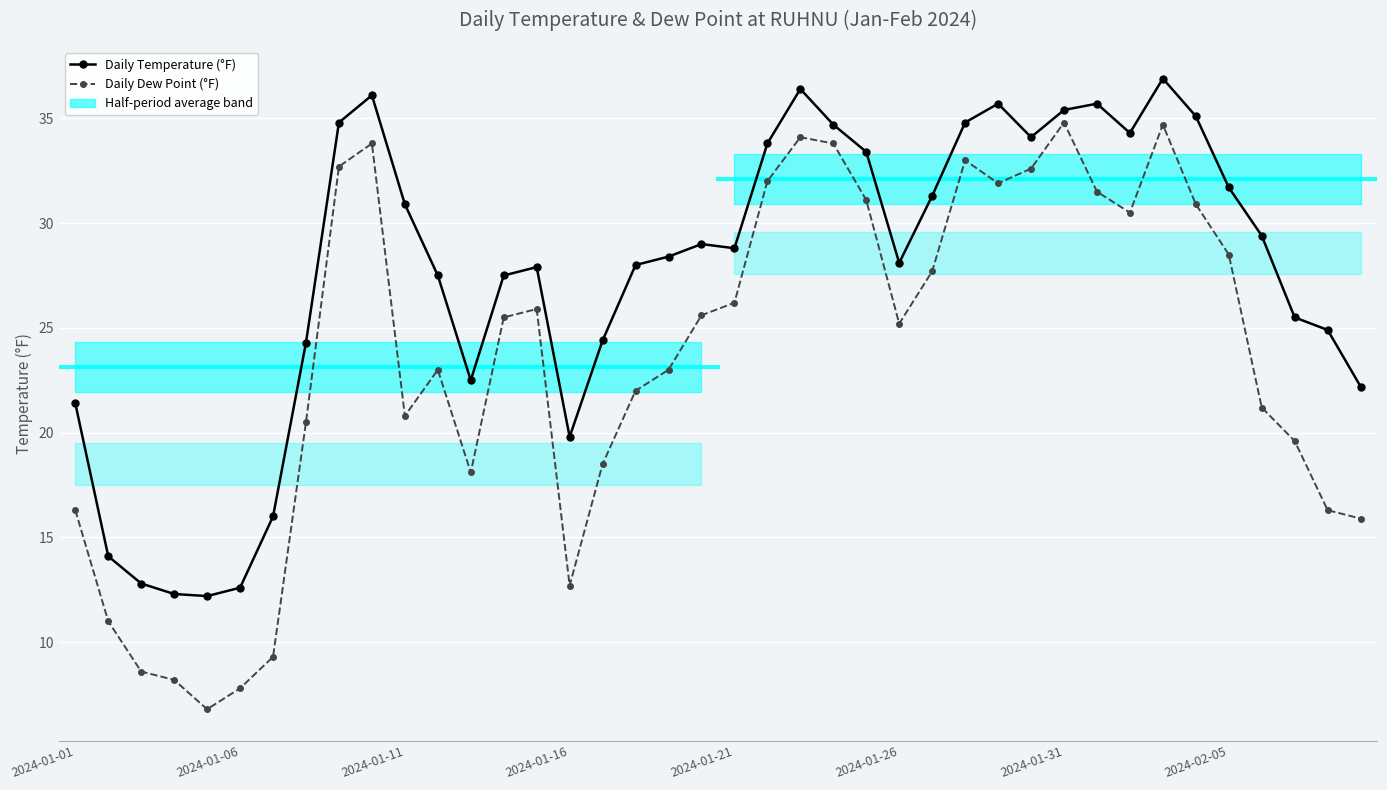

What is the sum of the Daily Dew Point (°F) values at 17 and 39?

37.9